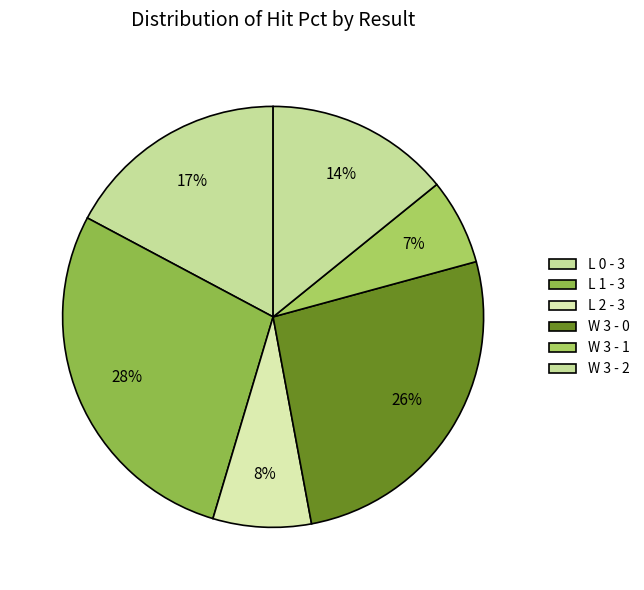

The L 2 - 3 slice represents 1% of the pie. True or false?

False